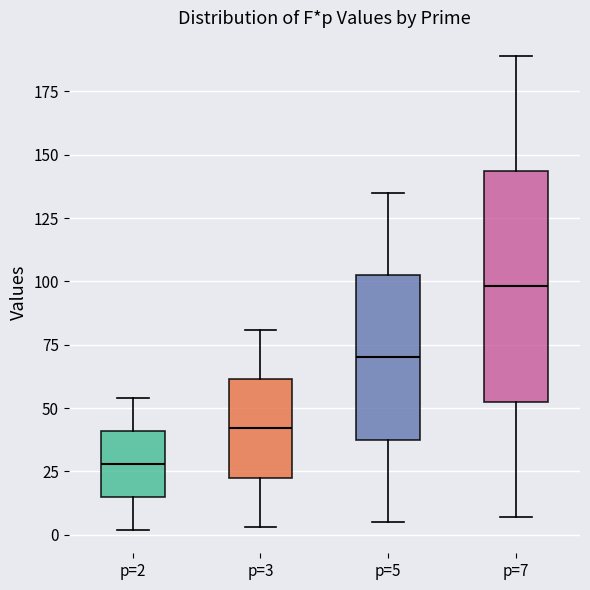

Which box has the highest median line?

p=7